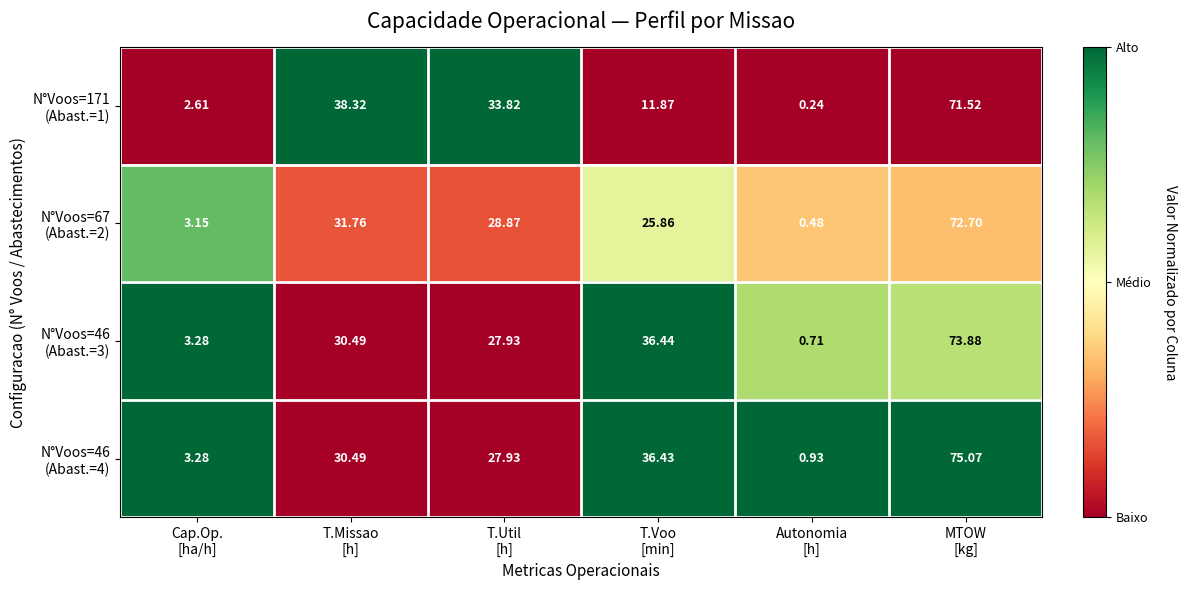

How many data points does each series have?

6